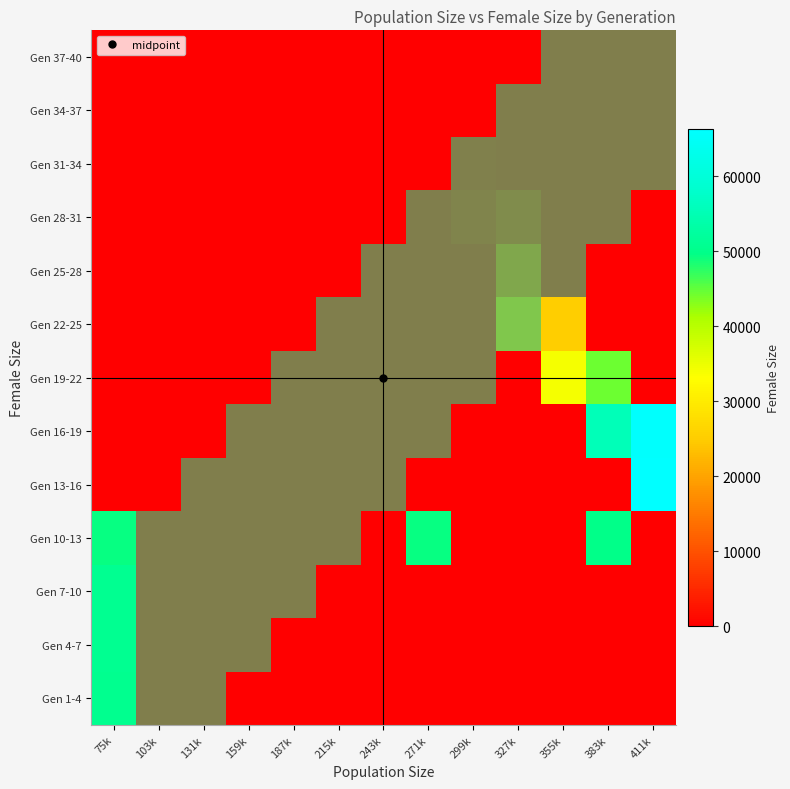

Between 215k and 131k, which is larger?

215k